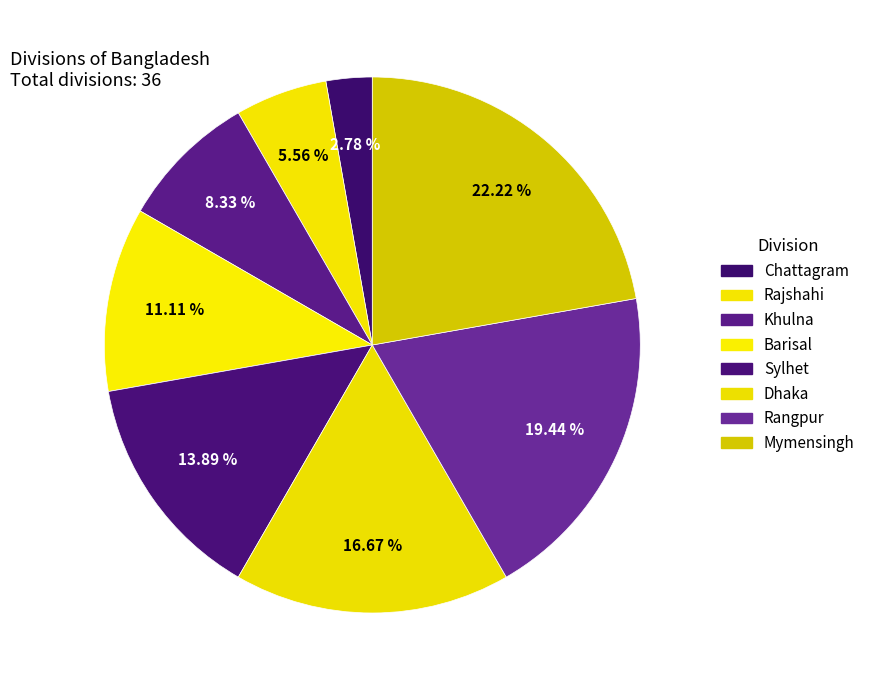

Combined, what portion of the pie is Khulna and Mymensingh?

30.6%